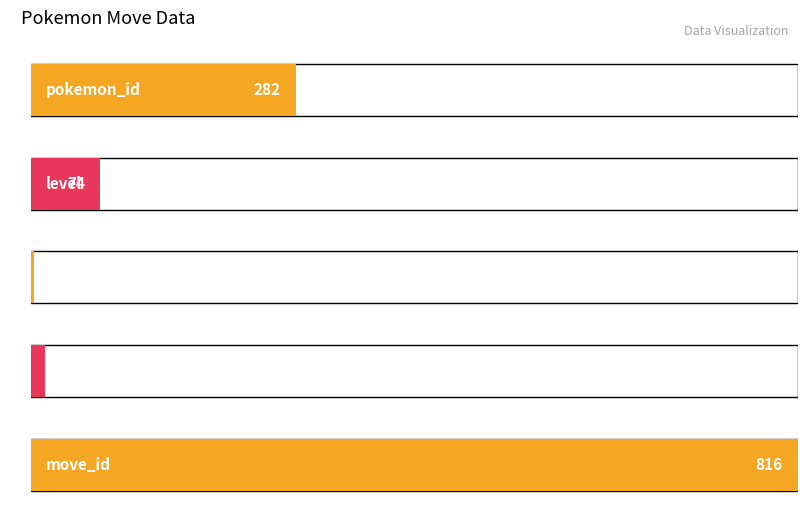

Between 76553 and 49678, which is larger?

76553